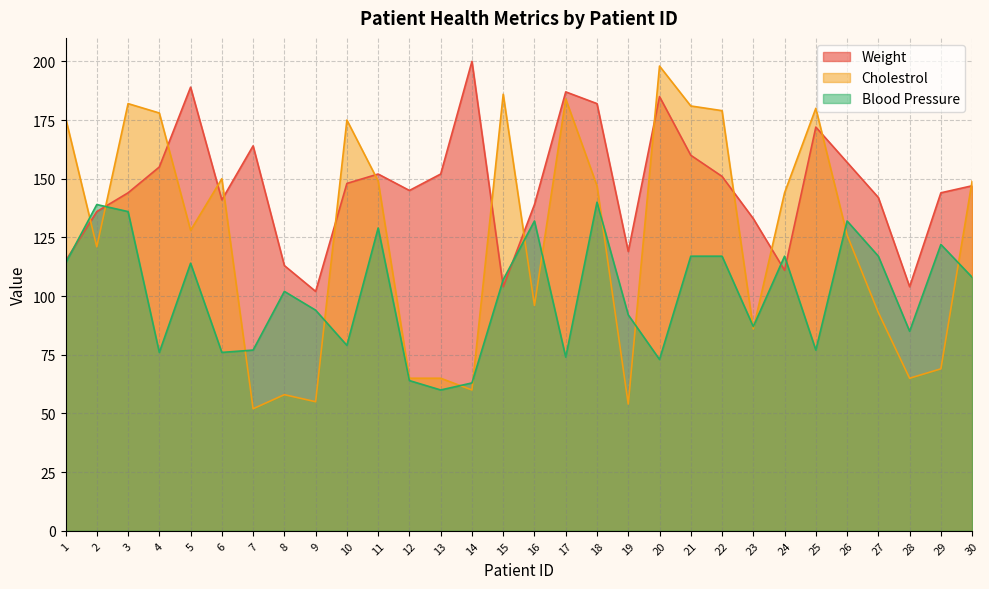

True or false: Cholestrol and Weight cross at least once.

True